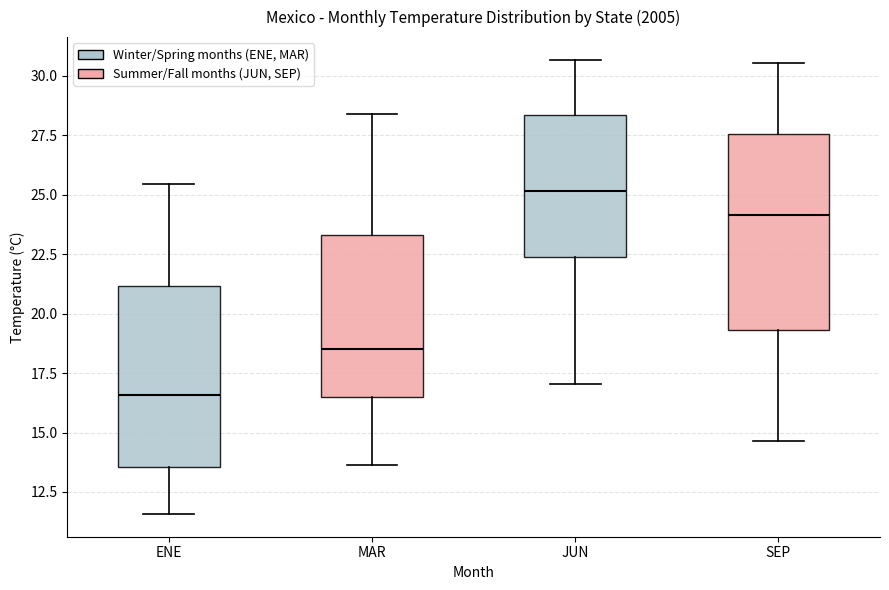

Which box has the highest median line?

JUN